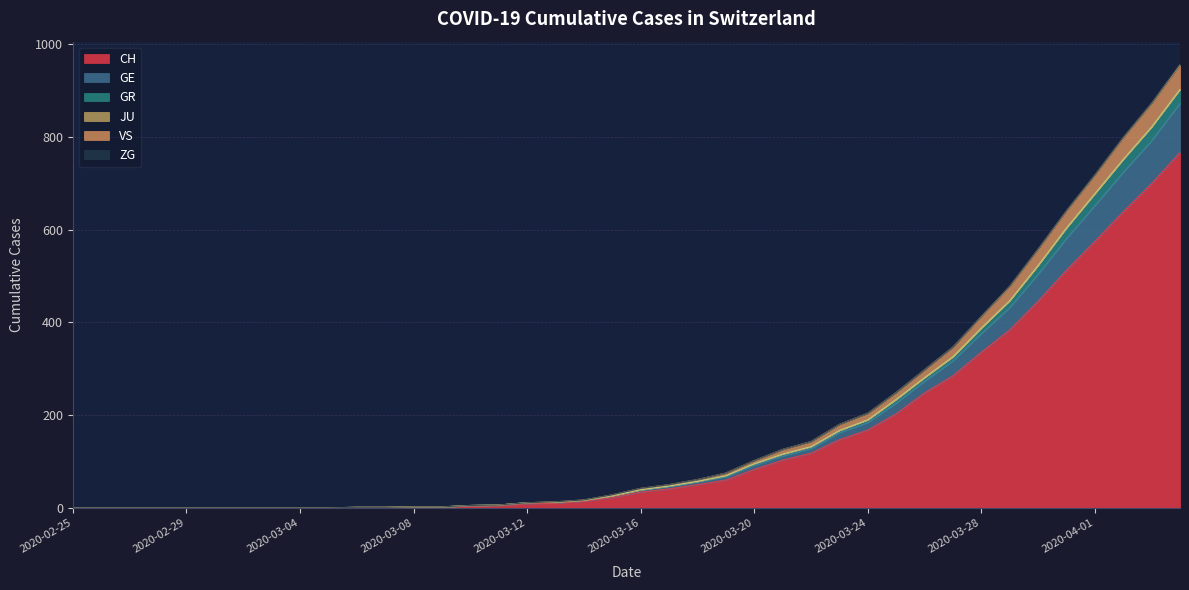

What is the maximum value for CH?

767